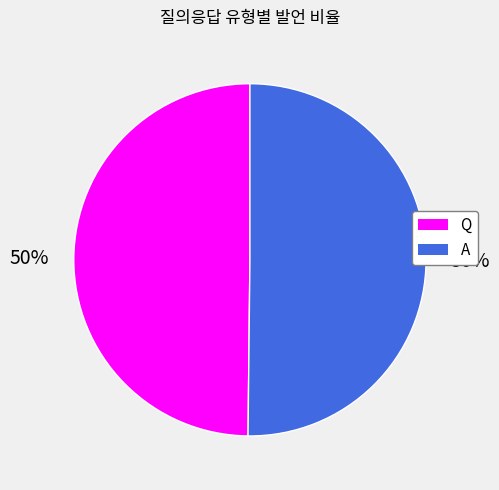

How many slices are in this pie chart?

2